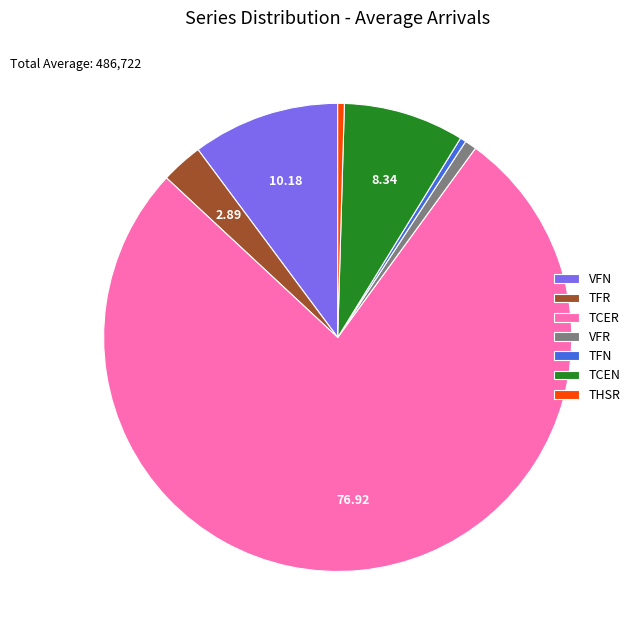

Approximately how many times larger is the value at TCER compared to TCEN?

9.2